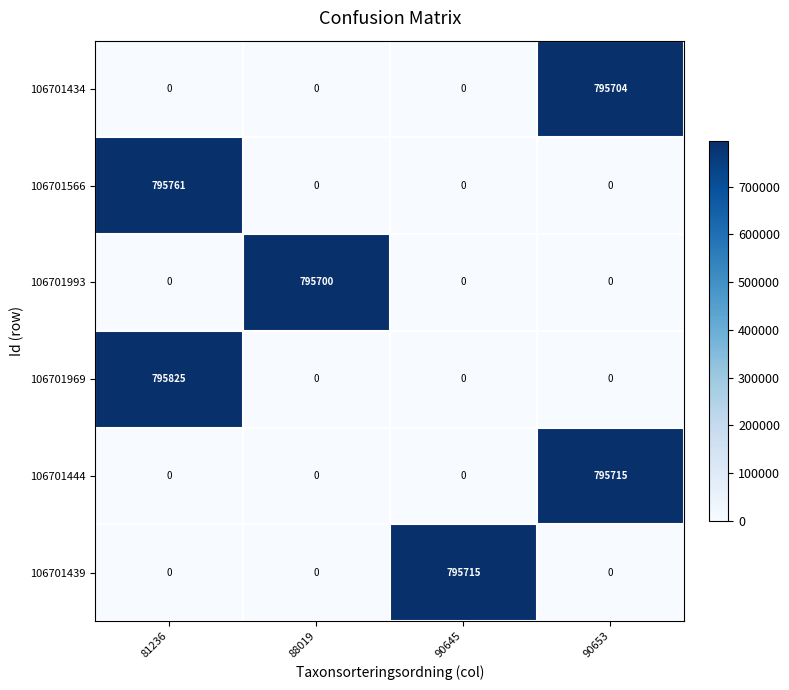

Read the 106701444 value at 90653.

795715